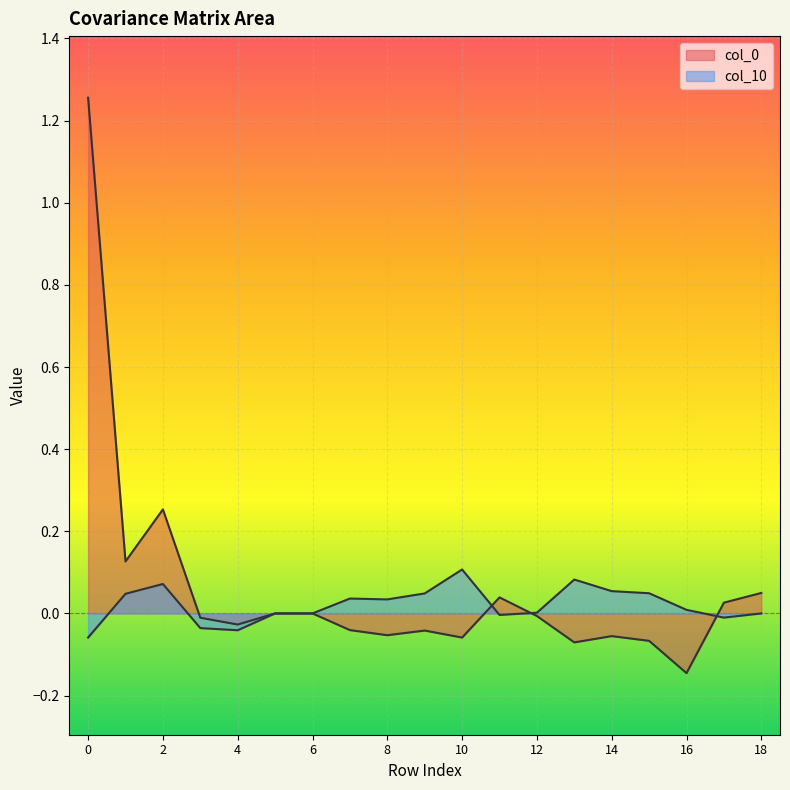

How many positive values does the col_10 series have?

12